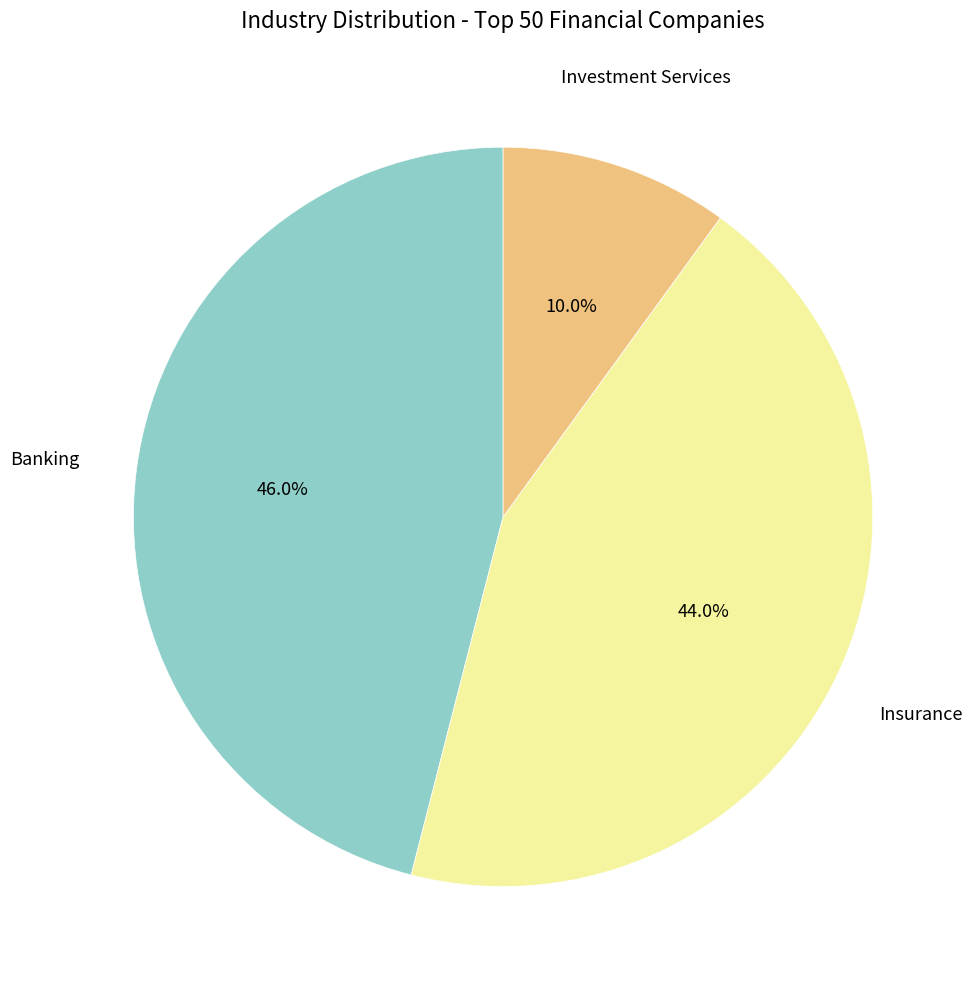

To the nearest percent, what is the combined percentage of Banking and Insurance?

90%